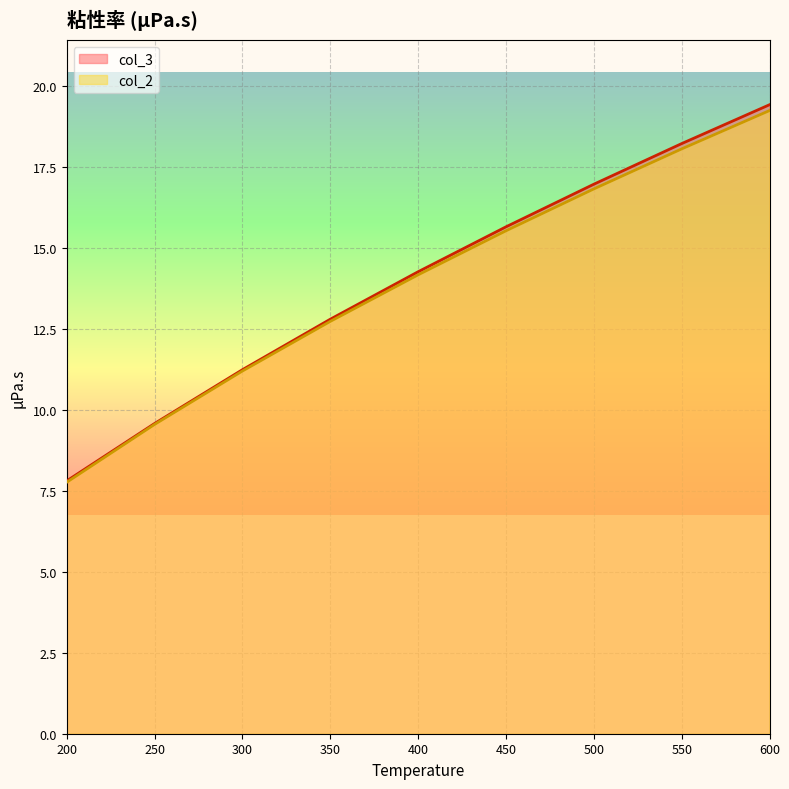

How many lines are shown in the chart?

2